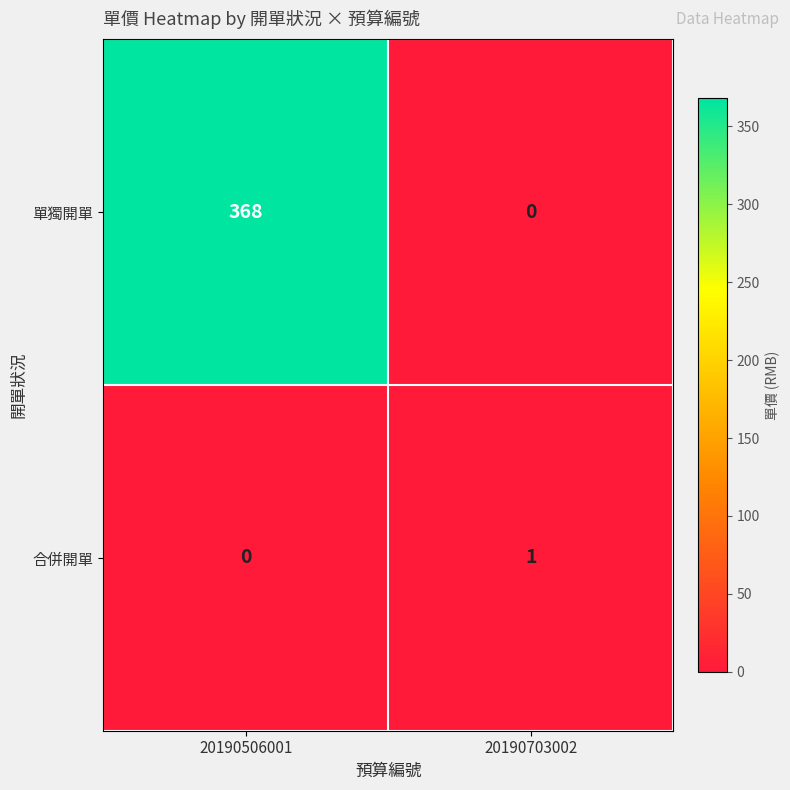

What is the spread (max minus min) of values at 20190506001?

368